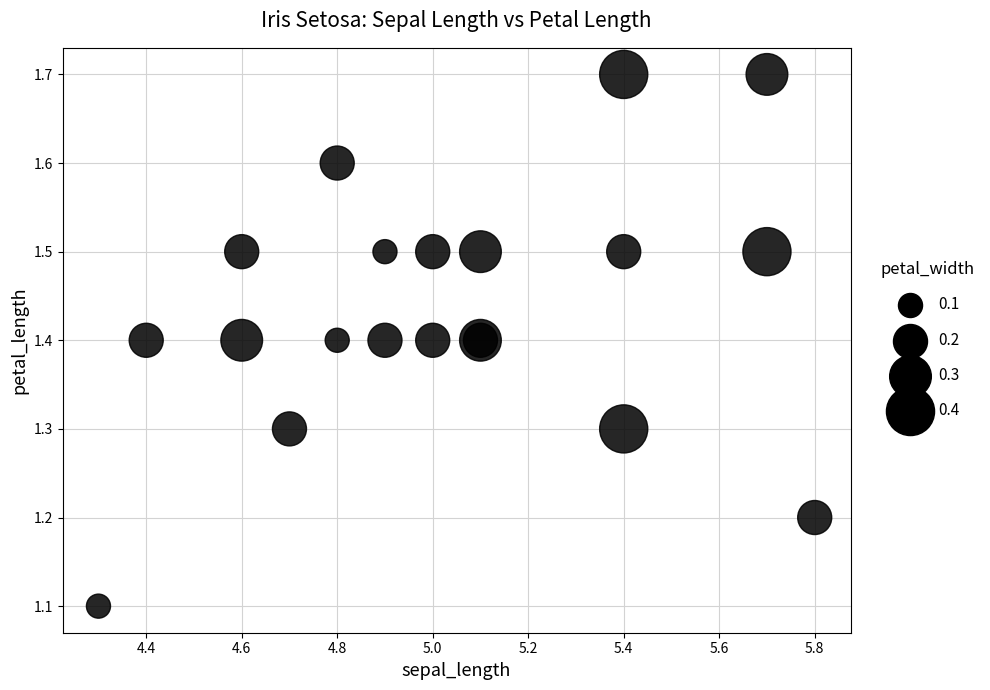

What Y value in the scatter plot is closest to 1?

1.1